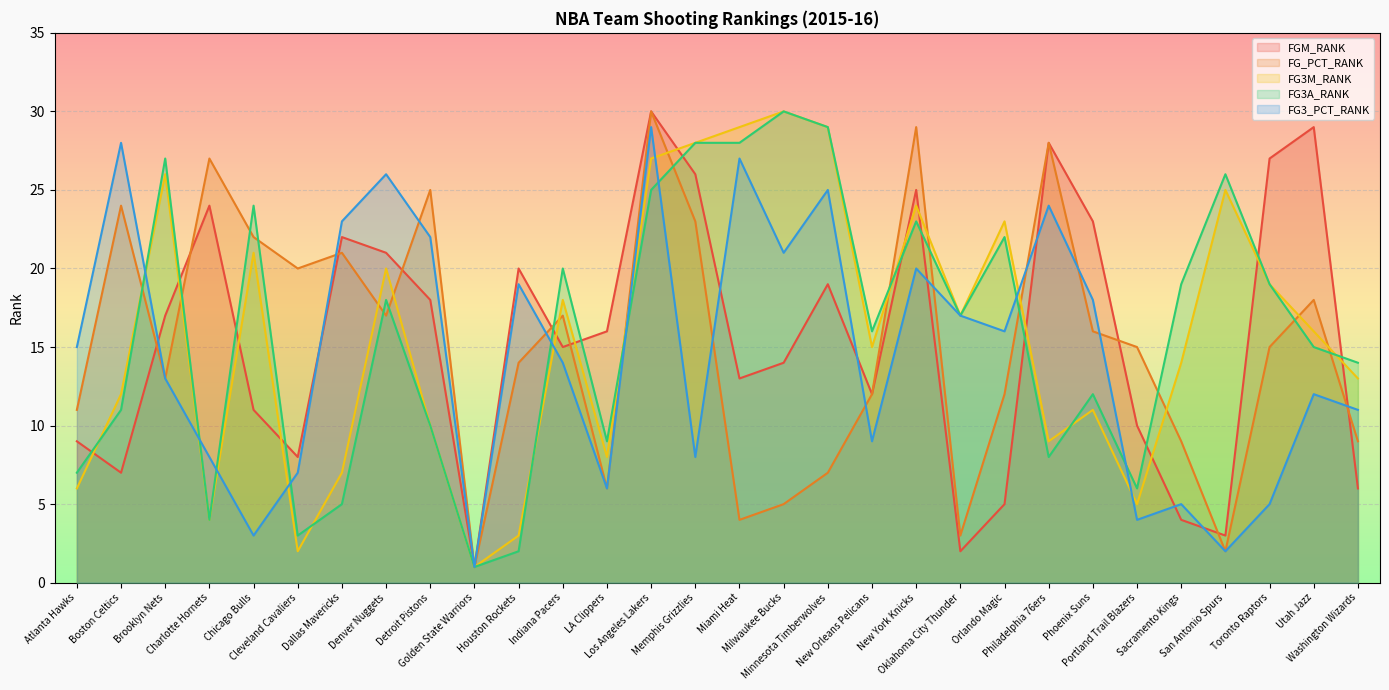

At how many categories does at least one series exceed 26?

12